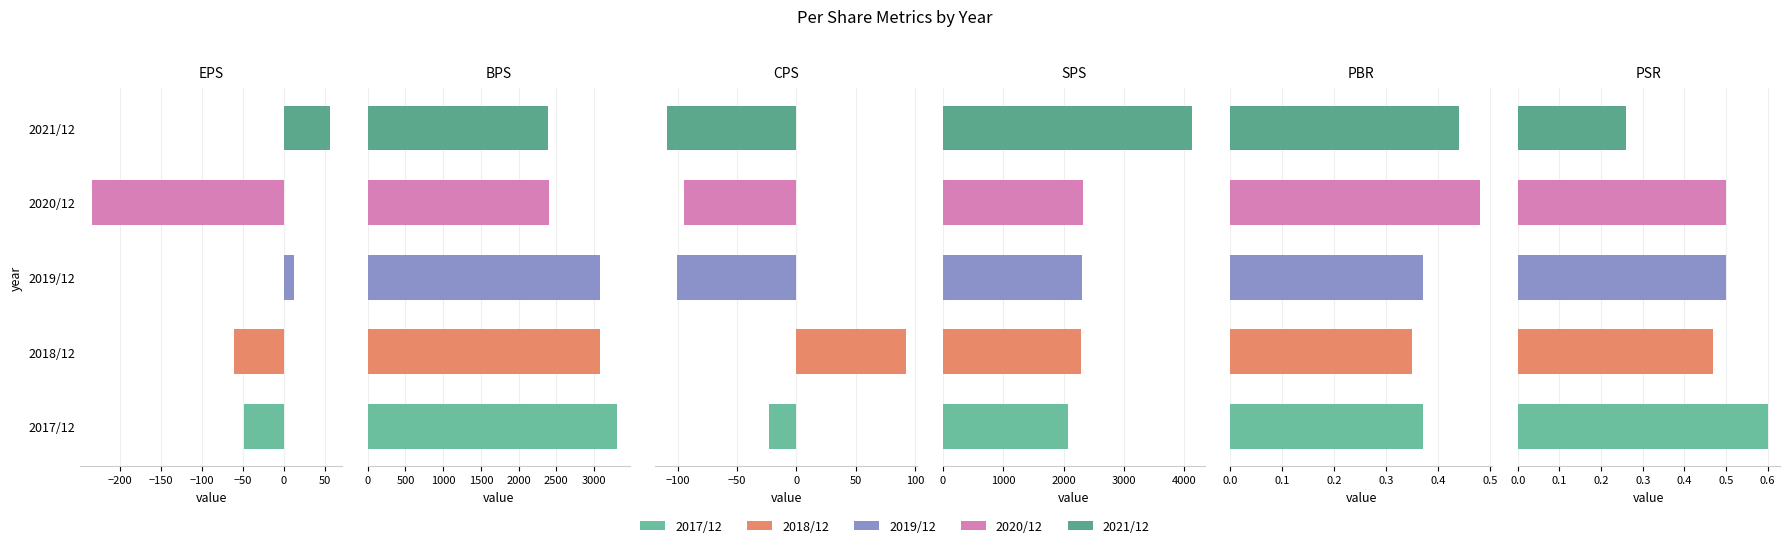

Reading right to left, extract all data points from this chart.

EPS: −50=57.0	−100=-234.0	−150=12.0	−200=-61.0	−250=-49.0
BPS: −50=2387.0	−100=2407.0	−150=3077.0	−200=3078.0	−250=3312.0
CPS: −50=-109.0	−100=-95.0	−150=-101.0	−200=92.0	−250=-23.0
SPS: −50=4133.0	−100=2318.0	−150=2301.0	−200=2289.0	−250=2067.0
PBR: −50=0.4	−100=0.5	−150=0.4	−200=0.3	−250=0.4
PSR: −50=0.3	−100=0.5	−150=0.5	−200=0.5	−250=0.6